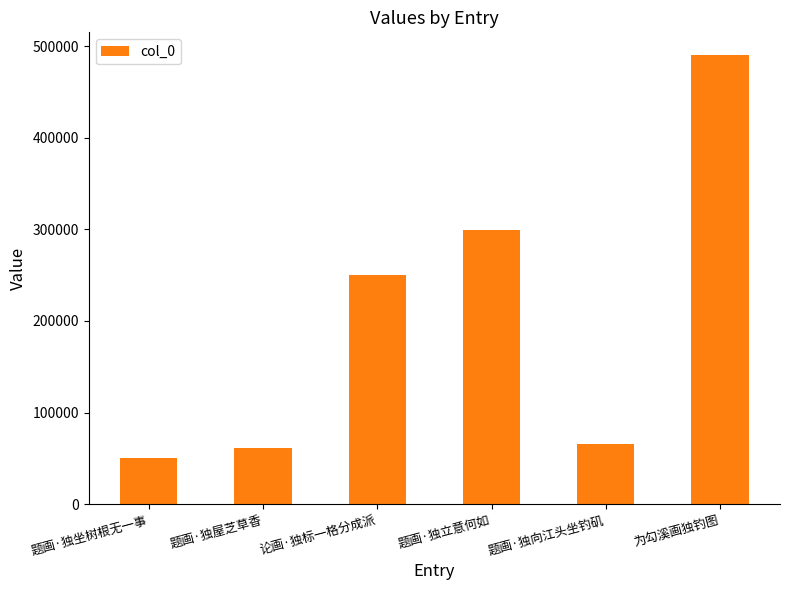

What is the sum of all values?

1217560